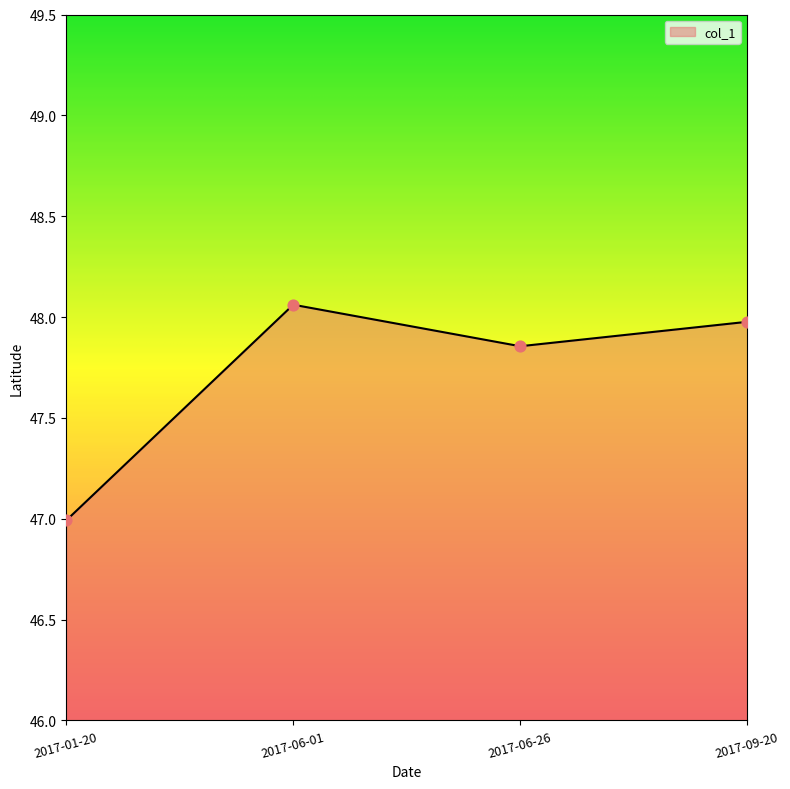

What is the ratio of the value at 2017-06-01 to the value at 2017-09-20?

1.0